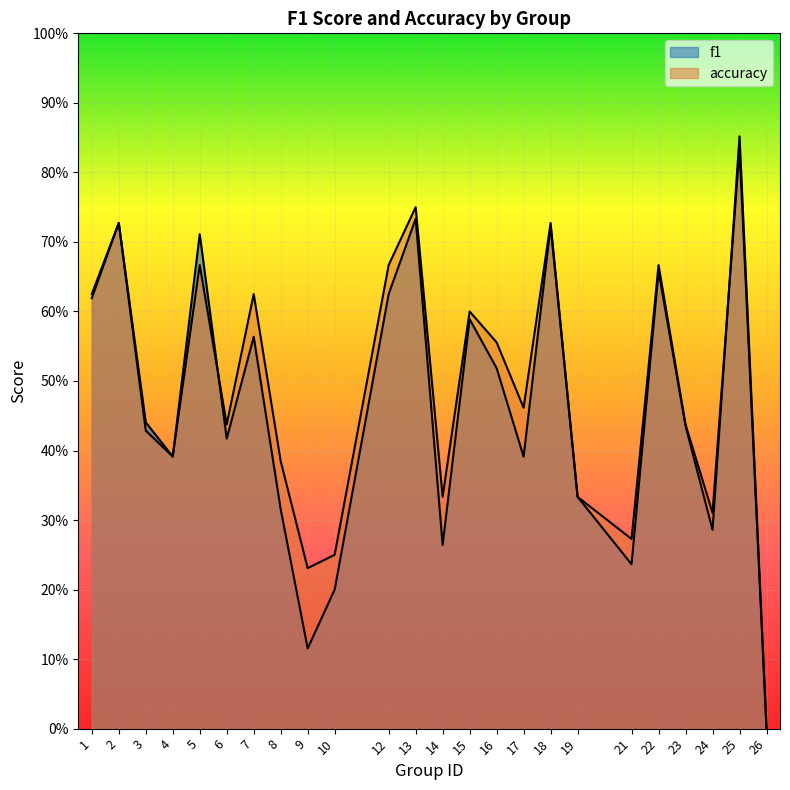

Between 10 and 15, which is larger?

15